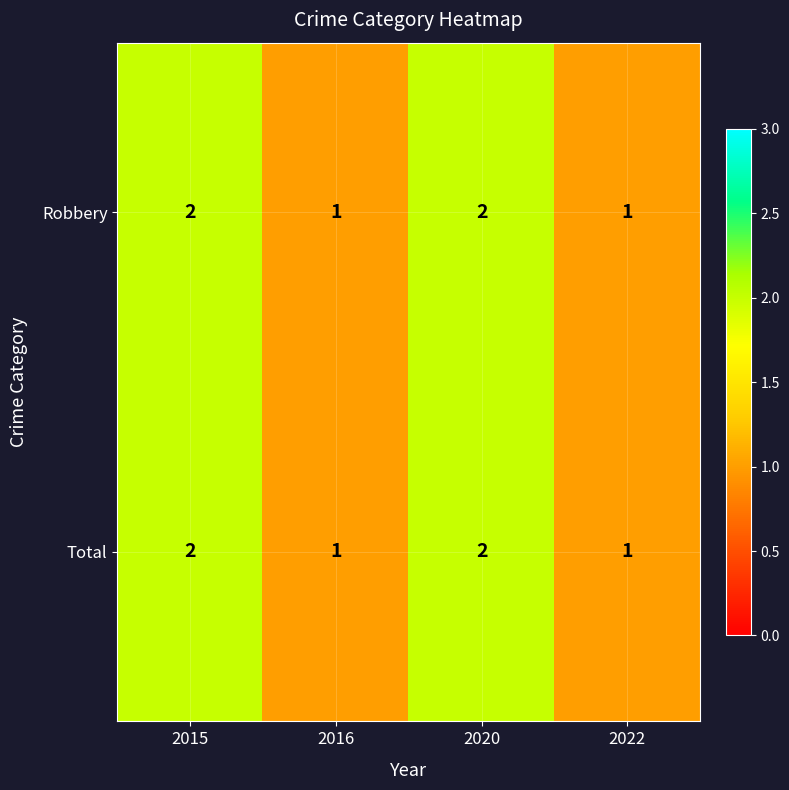

What is the sum of the Robbery values at 2020 and 2022?

3